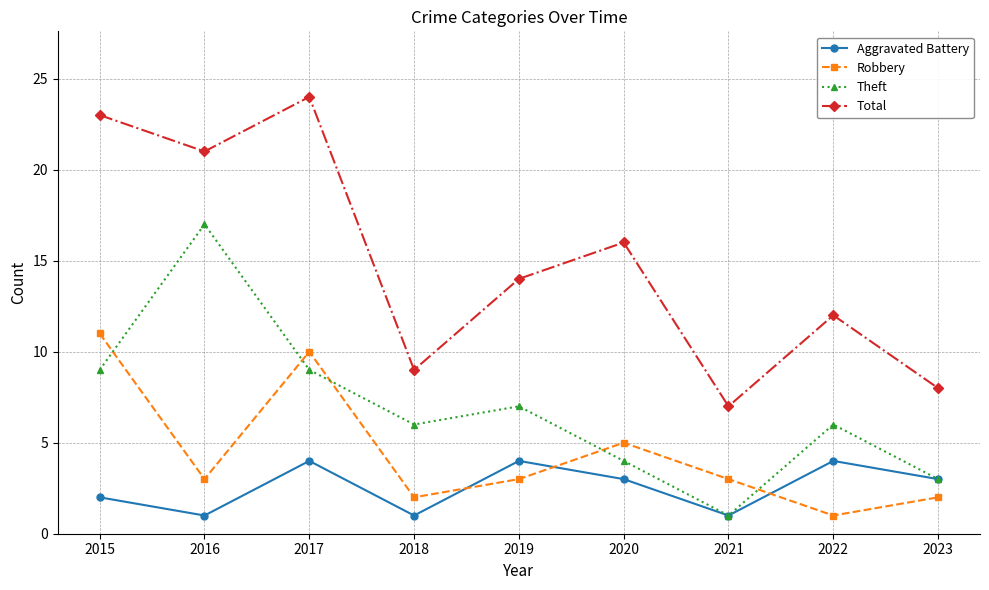

Which series has the widest spread of values?

Total